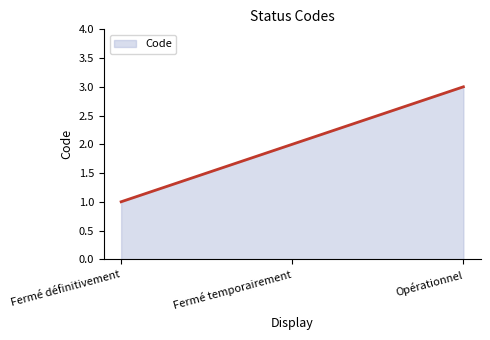

Does the chart have visible grid lines?

No